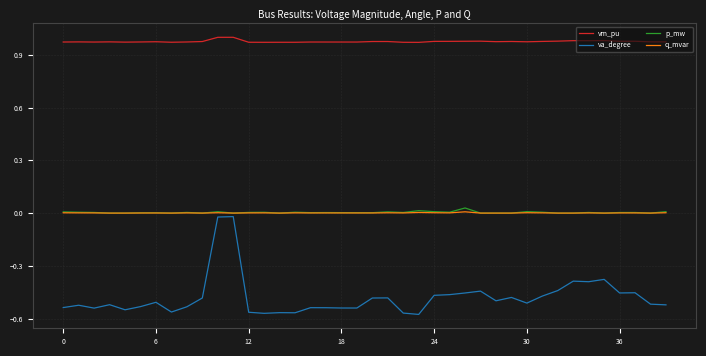

In va_degree, how many points are lower than both neighbors (excluding endpoints)?

11